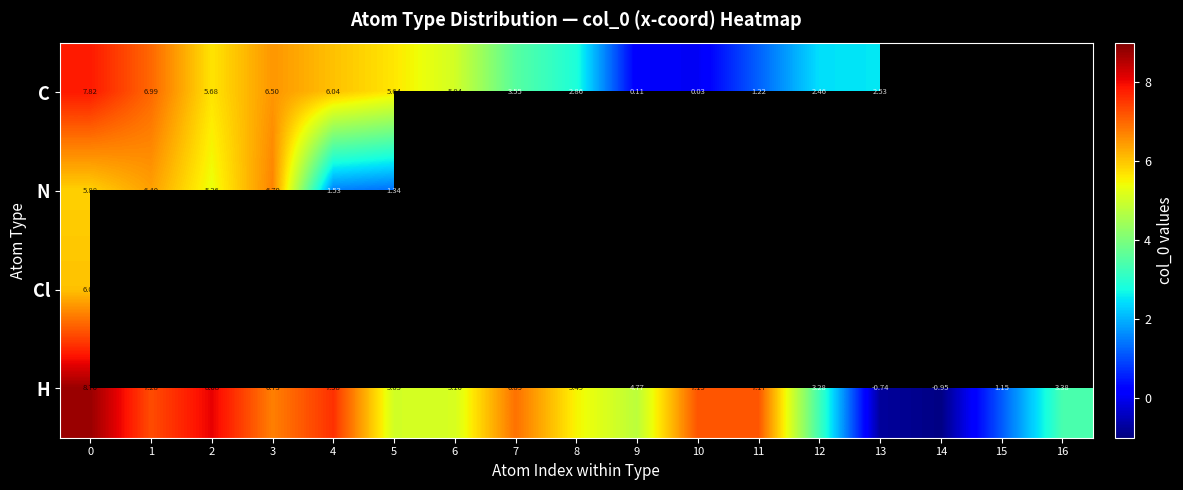

What is the maximum value shown in the chart?

8.8